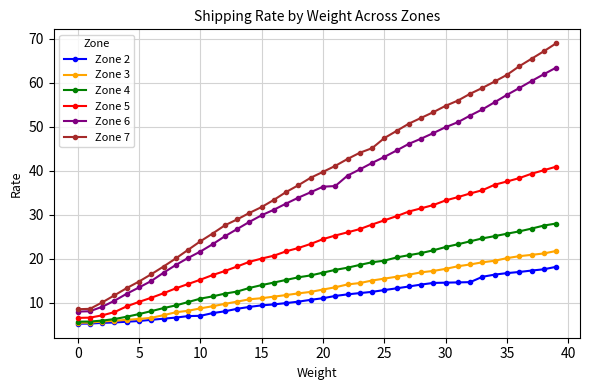

What is the smallest value displayed?

5.3